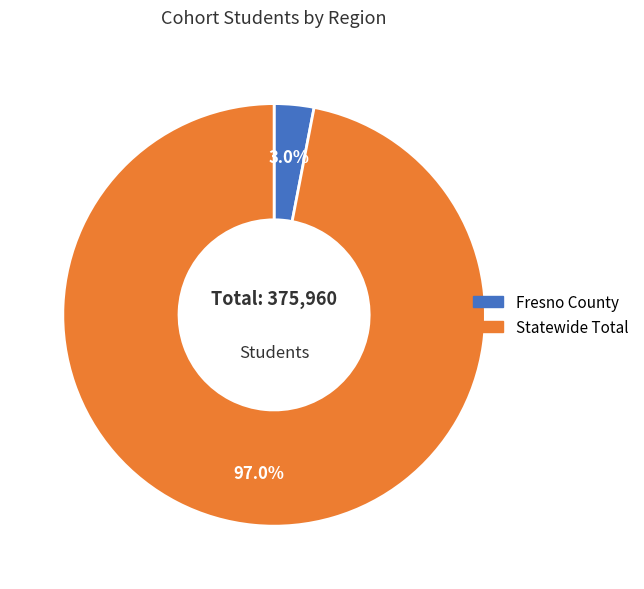

True or false: Fresno County accounts for 9% of the total.

False